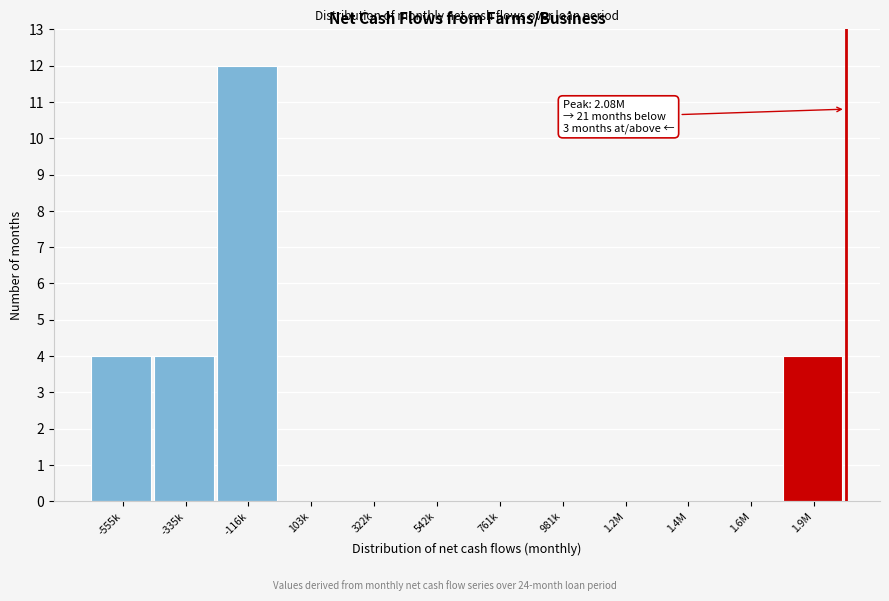

Reading right to left, list all the values displayed in this chart.

1.9M=4	1.6M=0	1.4M=0	1.2M=0	981k=0	761k=0	542k=0	322k=0	103k=0	-116k=12	-335k=4	-555k=4